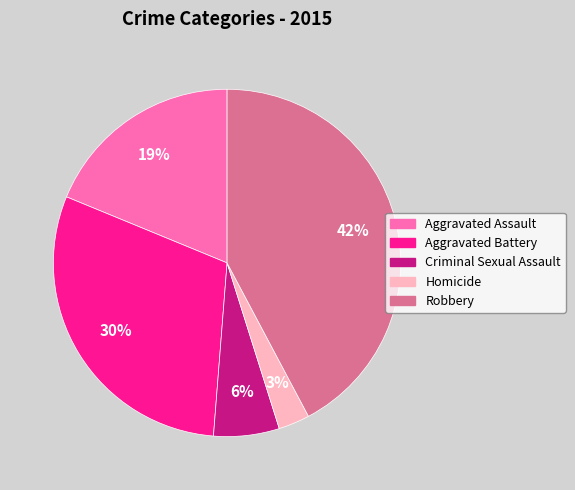

To the nearest percent, what percentage of the pie is Robbery?

42%